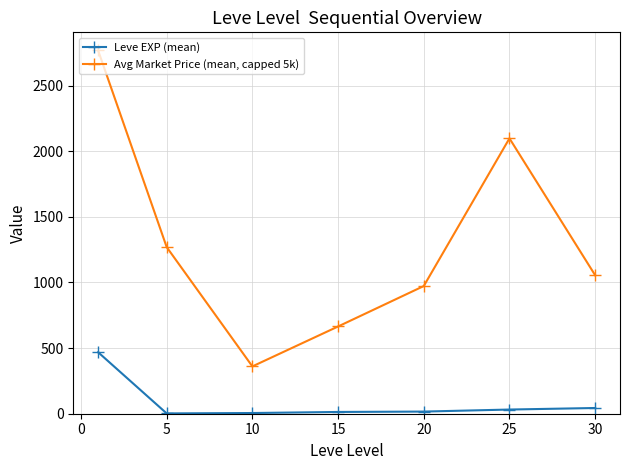

How many distinct data groups are displayed?

2